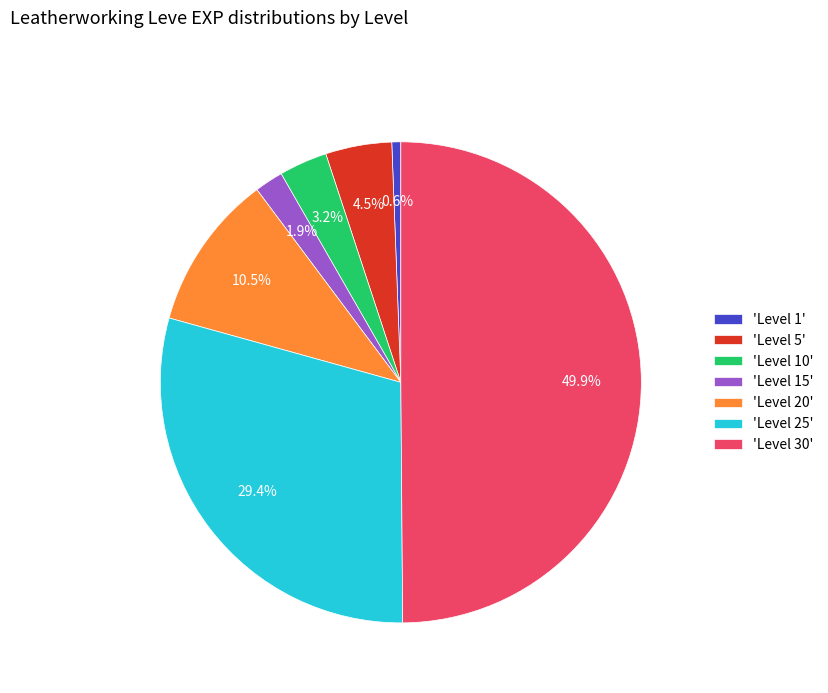

To the nearest percent, what is the difference between the largest and smallest slice percentages?

49%